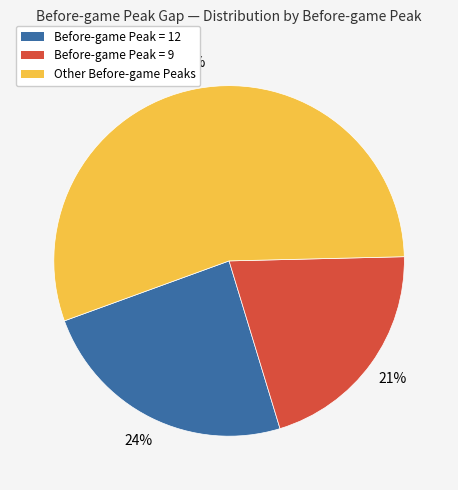

Count the number of slices in the pie.

3